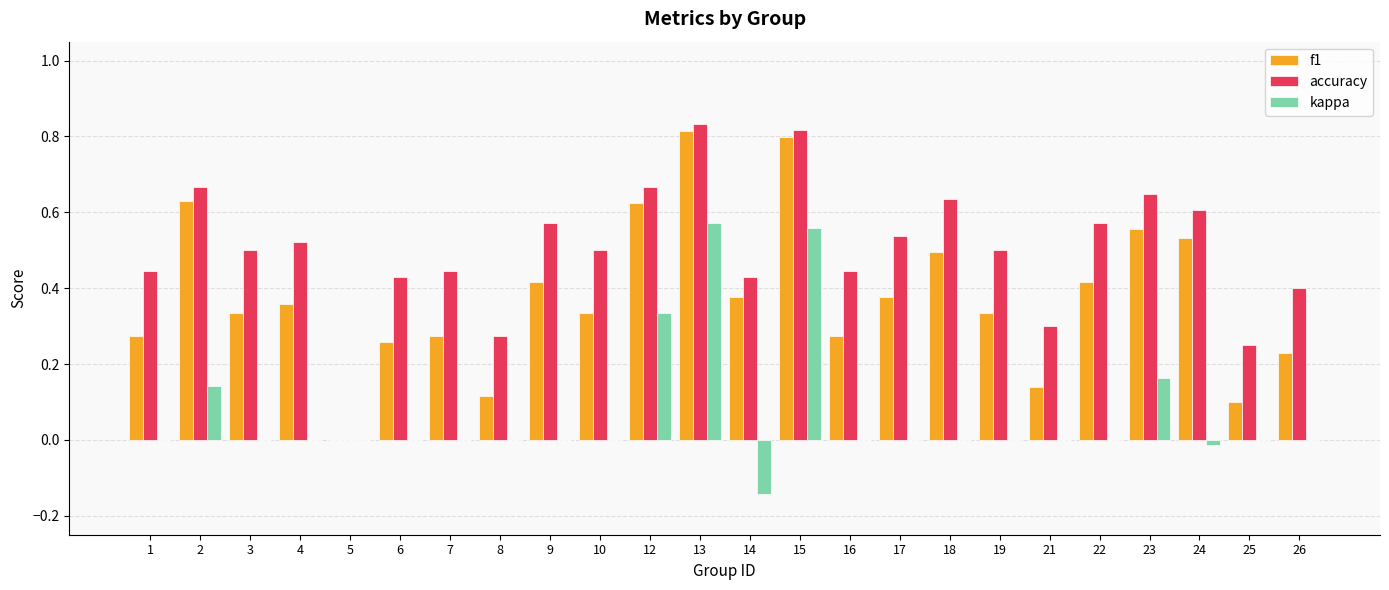

How many f1 values are between 0 and 1?

24